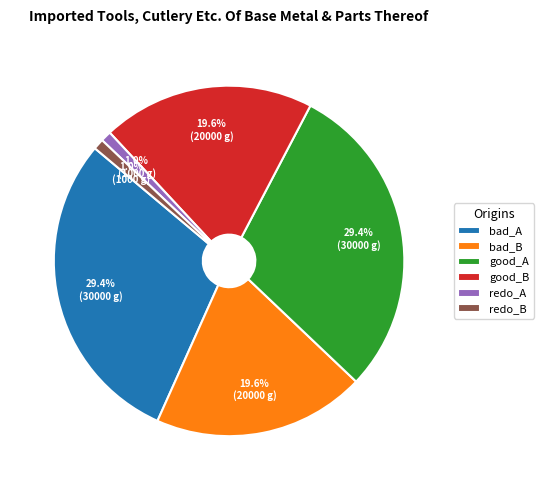

Does any single category account for the majority?

No